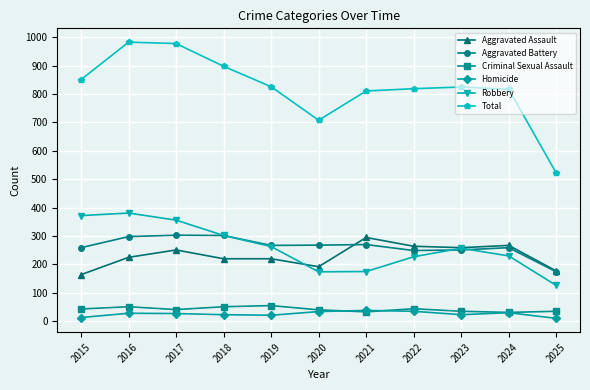

The Total series shows 826 at 2019. True or false?

True